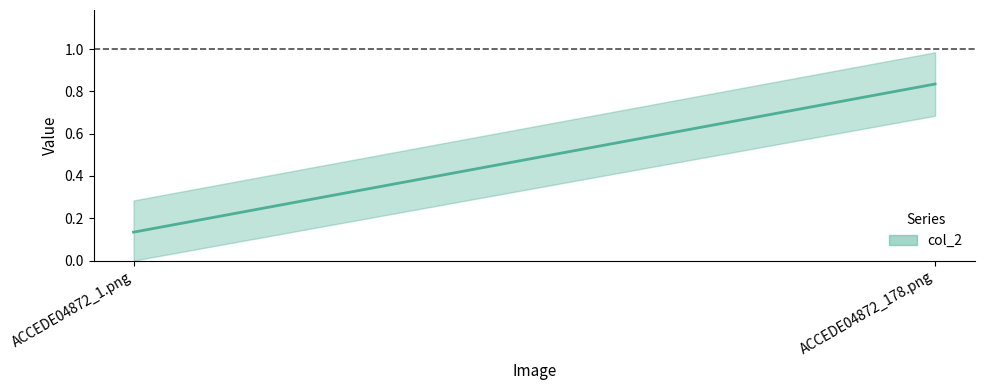

Where is the data nearest to the value 0?

ACCEDE04872_1.png